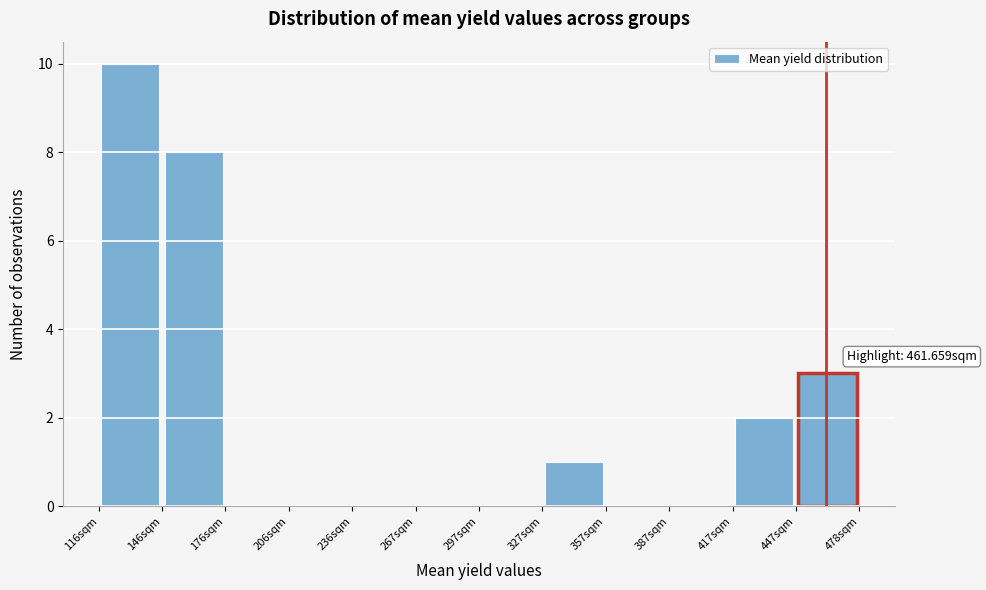

Which range on the x-axis has the tallest bar?

115 to 145